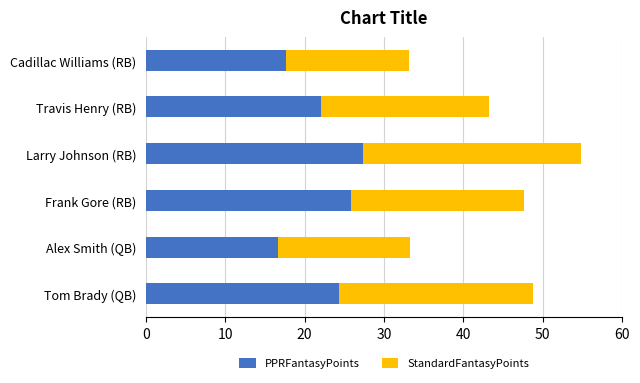

True or false: PPRFantasyPoints has a value of 27.4 at Larry Johnson (RB).

True